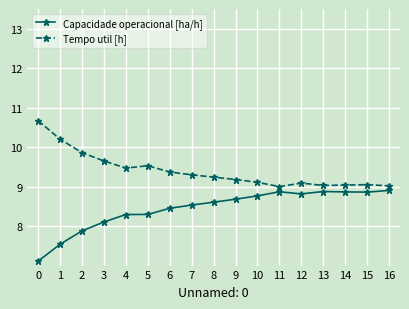

What is the total value across all series at 11?

17.9